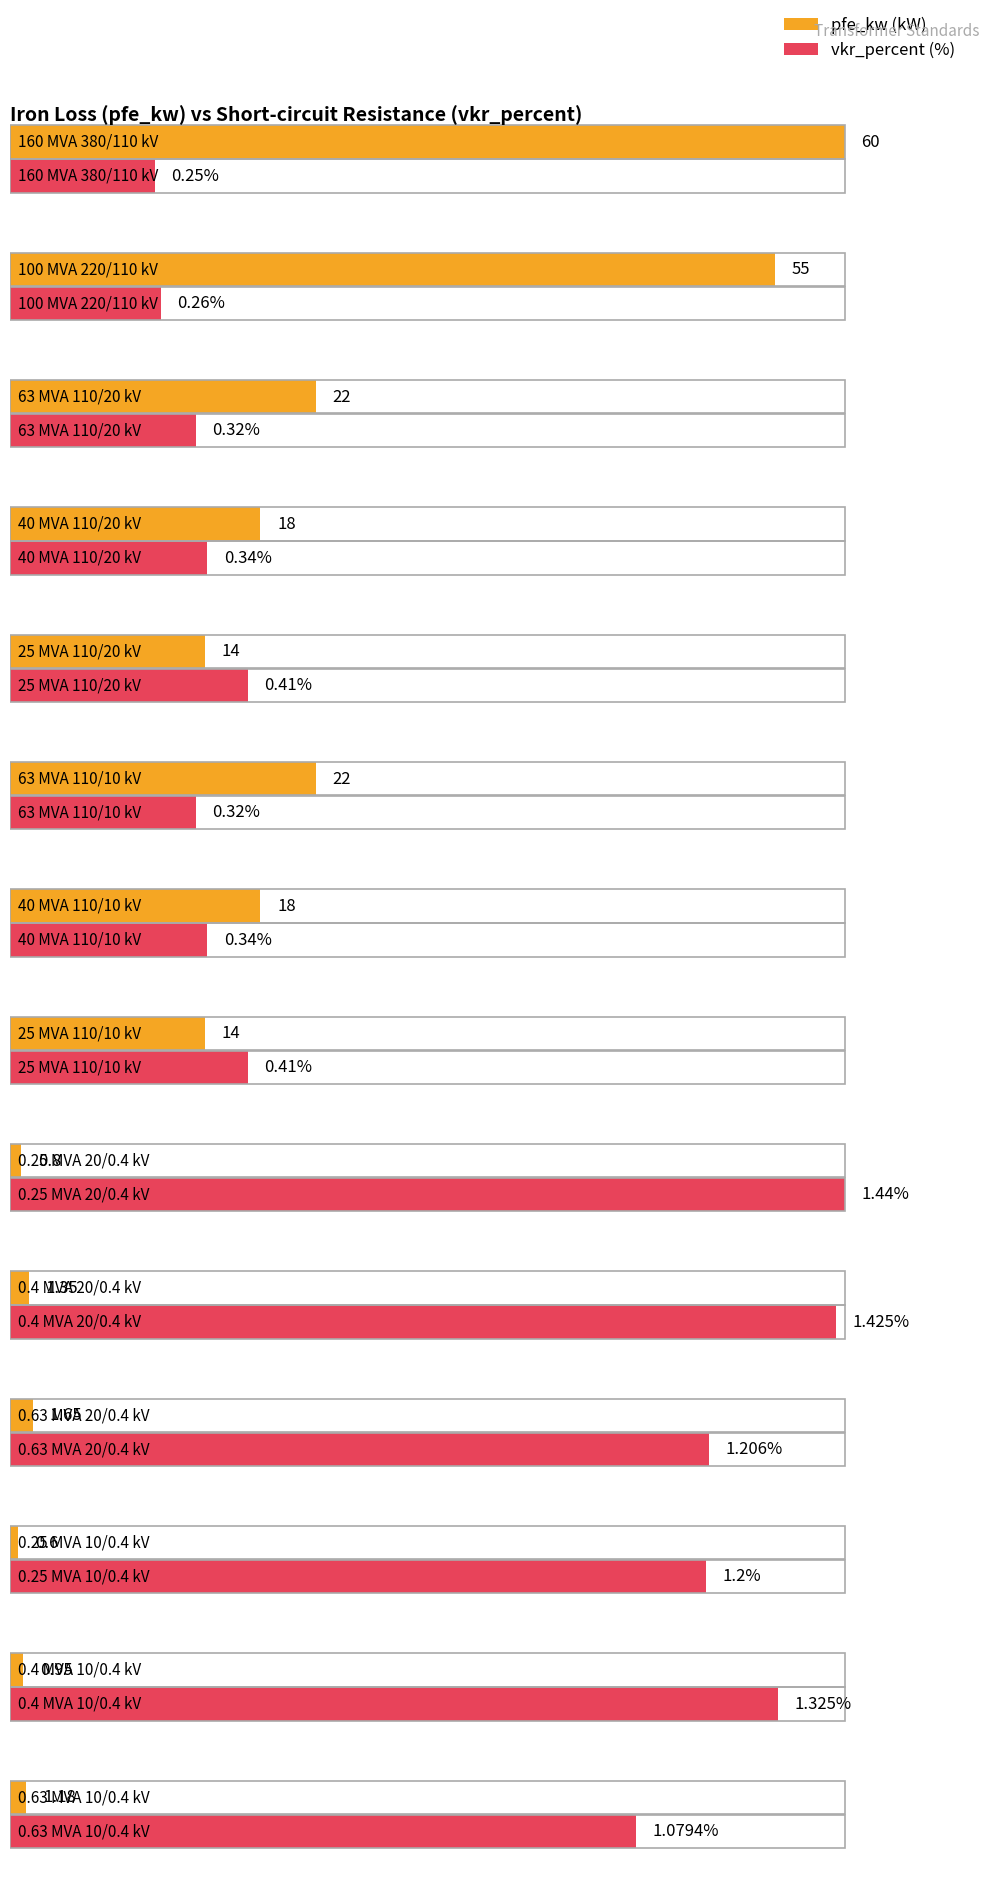

What value does the vkr_percent series have at 0.63 MVA 20/0.4 kV?

1.2